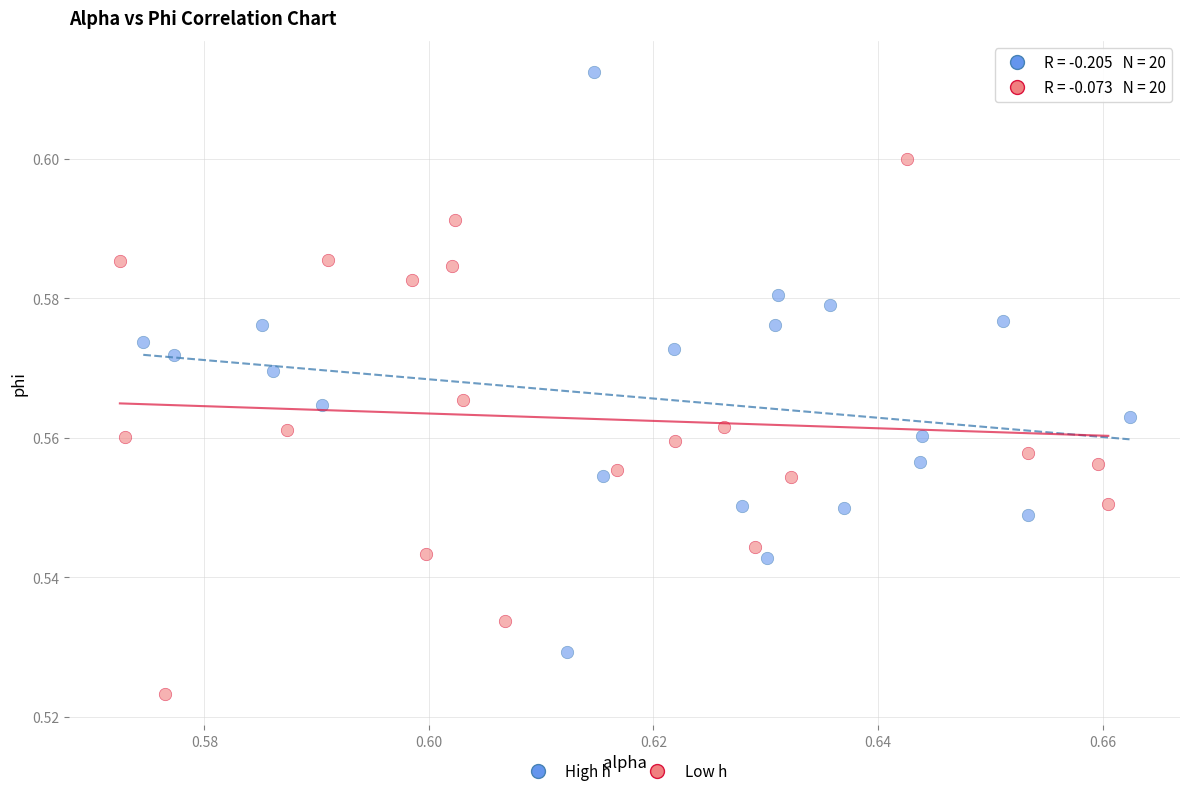

What are all the series names shown in the legend?

High h, Low h